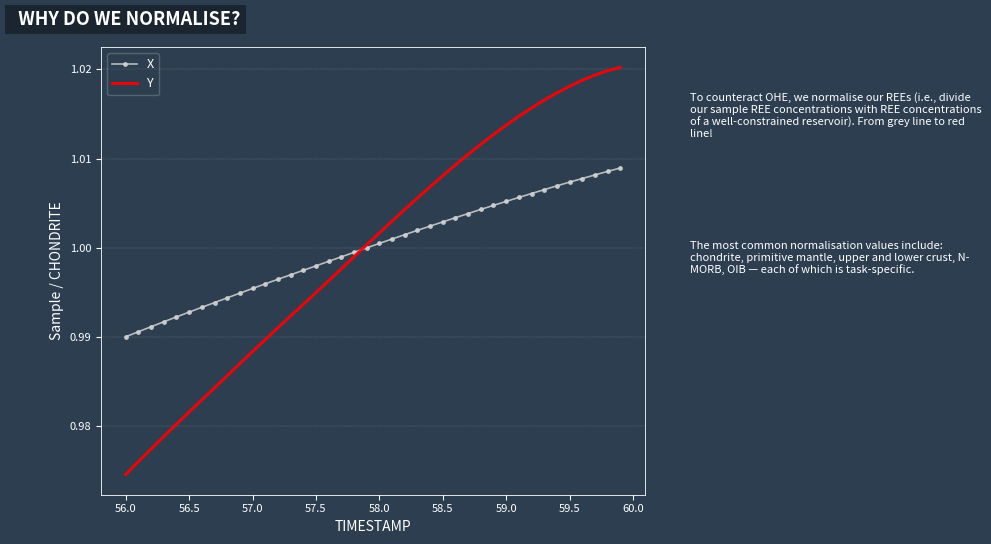

How many times do Y and X cross each other?

1